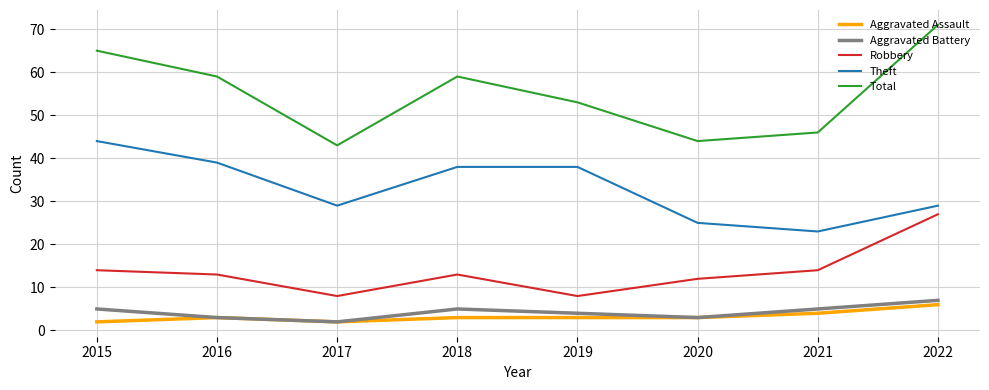

List the series in order of their peak value, highest first.

Total, Theft, Robbery, Aggravated Battery, Aggravated Assault